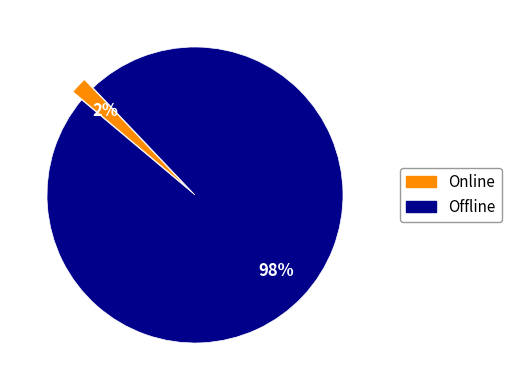

To the nearest percent, what is the difference between the largest and smallest slice percentages?

96%